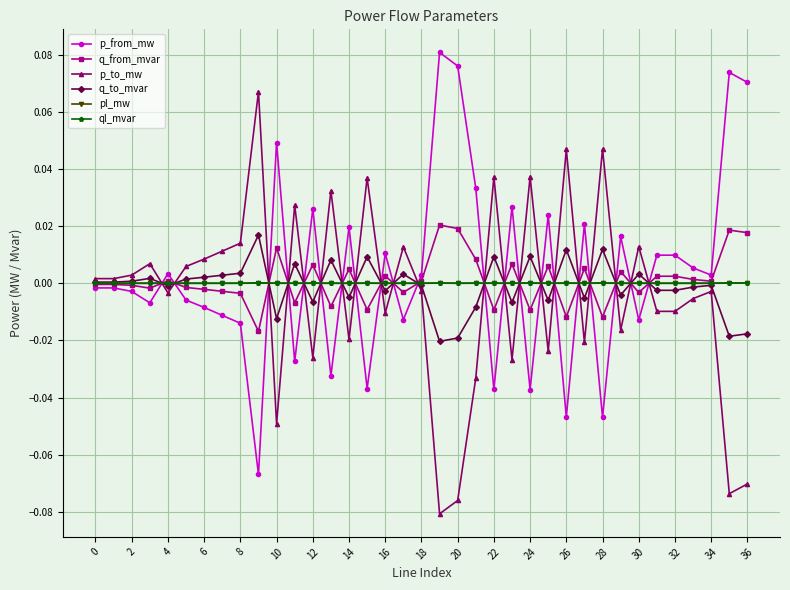

How many categories are shown in the chart?

37